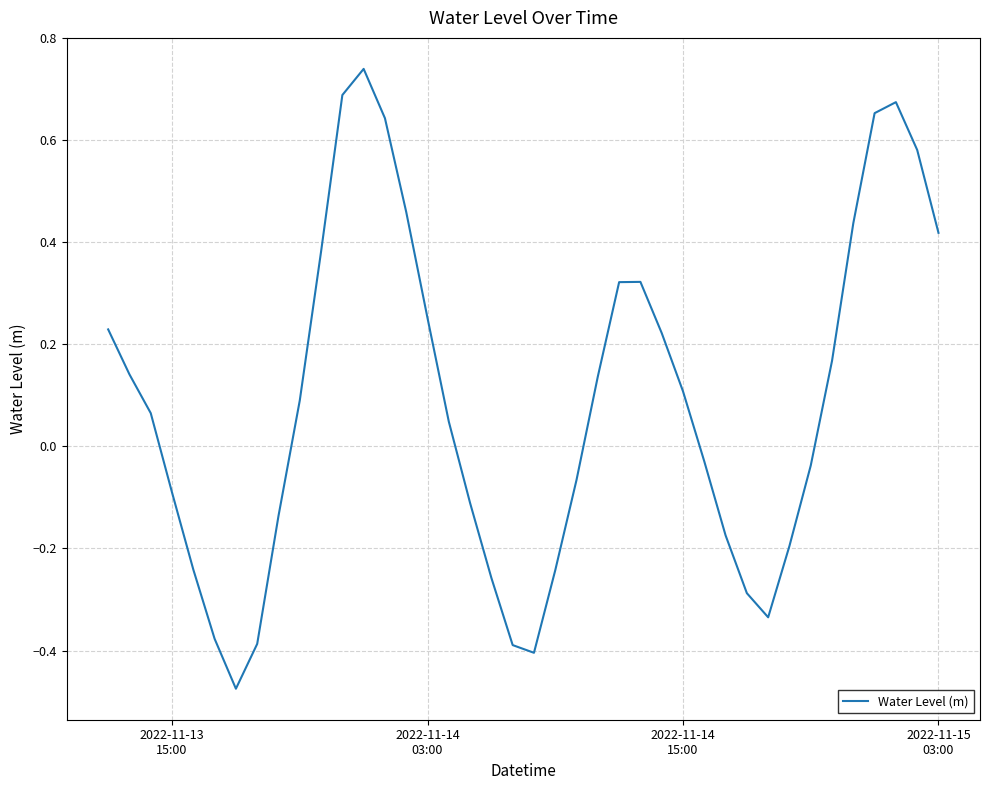

What is the difference between the maximum and minimum values?

1.2